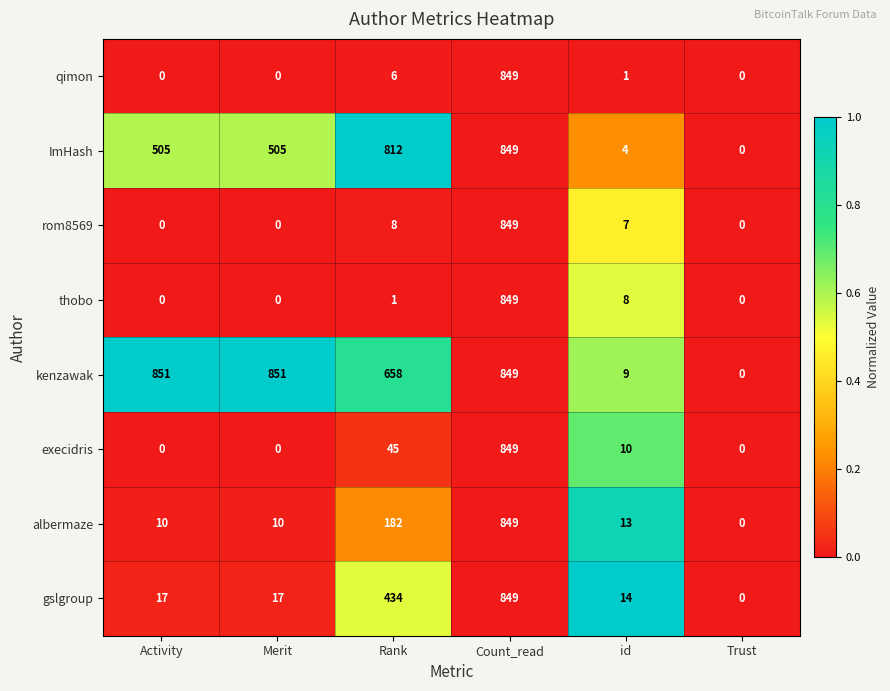

Which series changed the most between Activity and id?

kenzawak